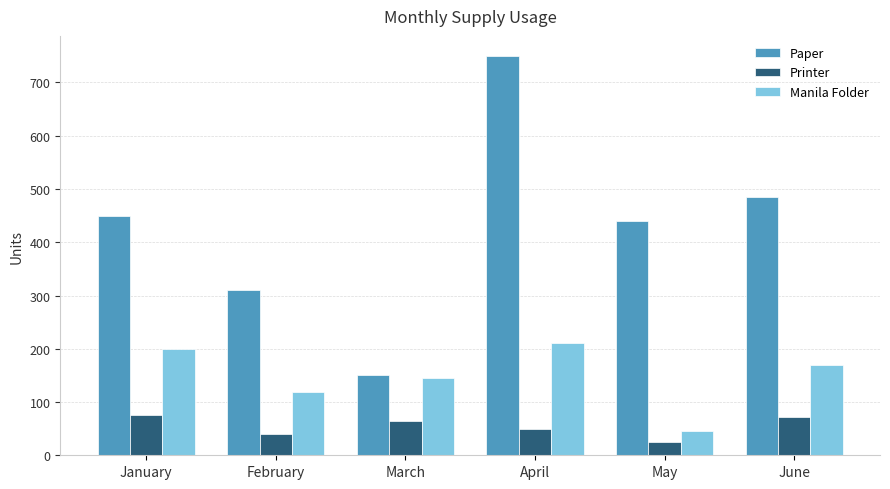

The Printer series shows 71 at June. True or false?

True